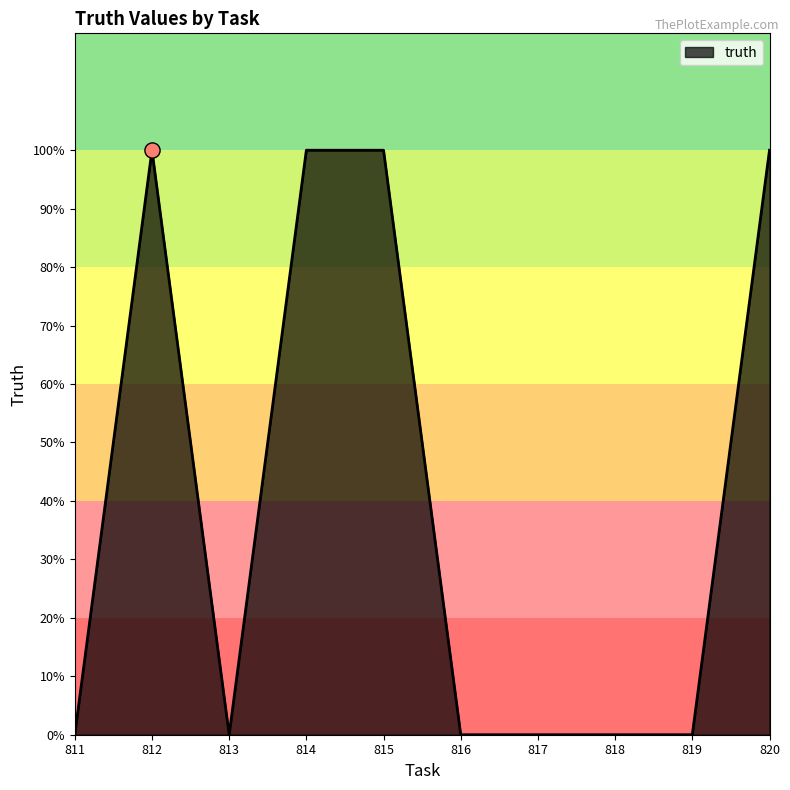

Which has a higher value, 815 or 811?

815